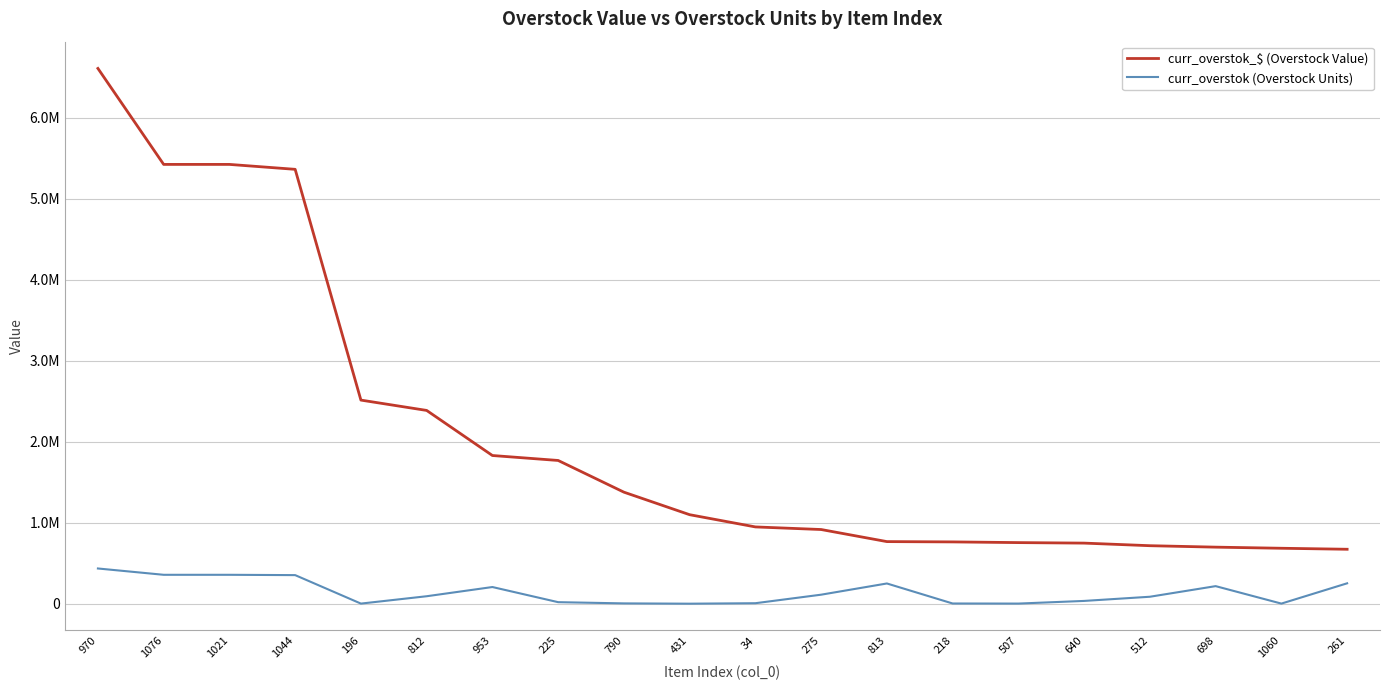

Between 512 and 1076, which is larger?

1076